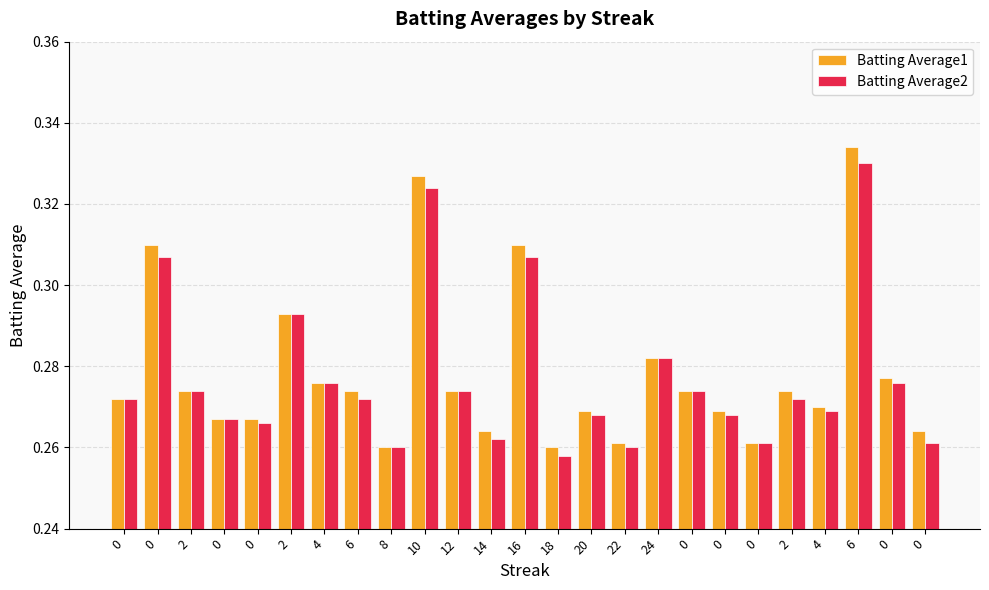

The Batting Average1 series shows 0.4 at 14. True or false?

False